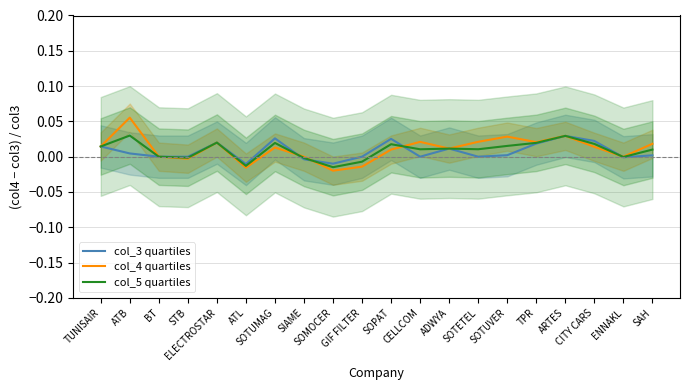

Reading left to right, extract all data points from this chart.

col_3 quartiles: TUNISAIR=0.0	ATB=0.0	BT=0.0	STB=0.0	ELECTROSTAR=0.0	ATL=-0.0	SOTUMAG=0.0	SIAME=-0.0	SOMOCER=-0.0	GIF FILTER=0.0	SOPAT=0.0	CELLCOM=0.0	ADWYA=0.0	SOTETEL=0.0	SOTUVER=0.0	TPR=0.0	ARTES=0.0	CITY CARS=0.0	ENNAKL=-0.0	SAH=0.0
col_4 quartiles: TUNISAIR=0.0	ATB=0.1	BT=0.0	STB=-0.0	ELECTROSTAR=0.0	ATL=-0.0	SOTUMAG=0.0	SIAME=0.0	SOMOCER=-0.0	GIF FILTER=-0.0	SOPAT=0.0	CELLCOM=0.0	ADWYA=0.0	SOTETEL=0.0	SOTUVER=0.0	TPR=0.0	ARTES=0.0	CITY CARS=0.0	ENNAKL=0.0	SAH=0.0
col_5 quartiles: TUNISAIR=0.0	ATB=0.0	BT=0.0	STB=-0.0	ELECTROSTAR=0.0	ATL=-0.0	SOTUMAG=0.0	SIAME=-0.0	SOMOCER=-0.0	GIF FILTER=-0.0	SOPAT=0.0	CELLCOM=0.0	ADWYA=0.0	SOTETEL=0.0	SOTUVER=0.0	TPR=0.0	ARTES=0.0	CITY CARS=0.0	ENNAKL=-0.0	SAH=0.0